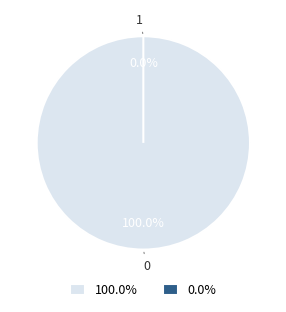

Does 1 account for over 50% of the chart?

No